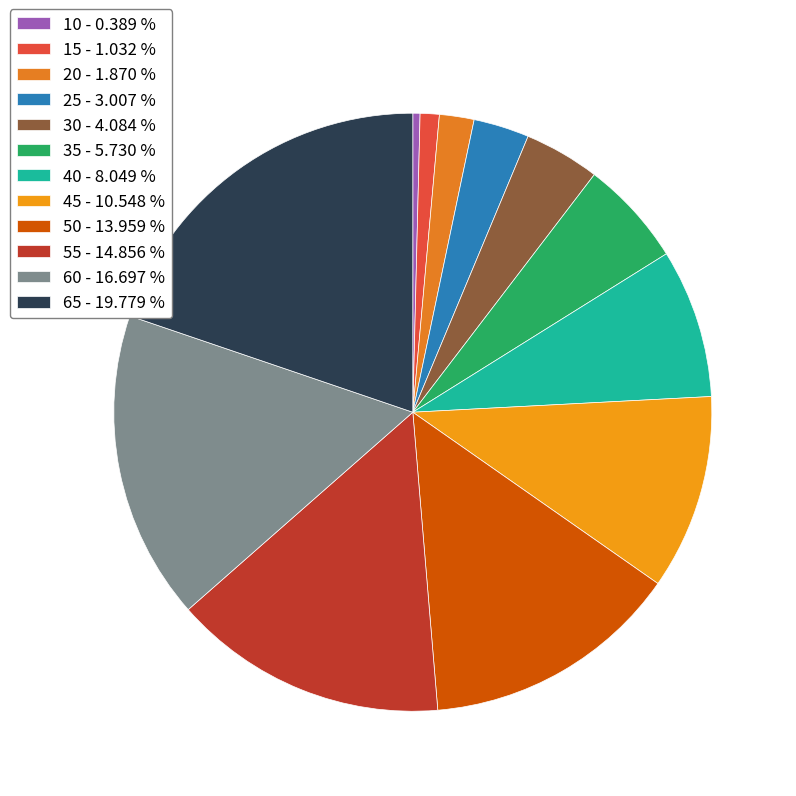

Do 15 and 45 together represent more than half of the pie?

No